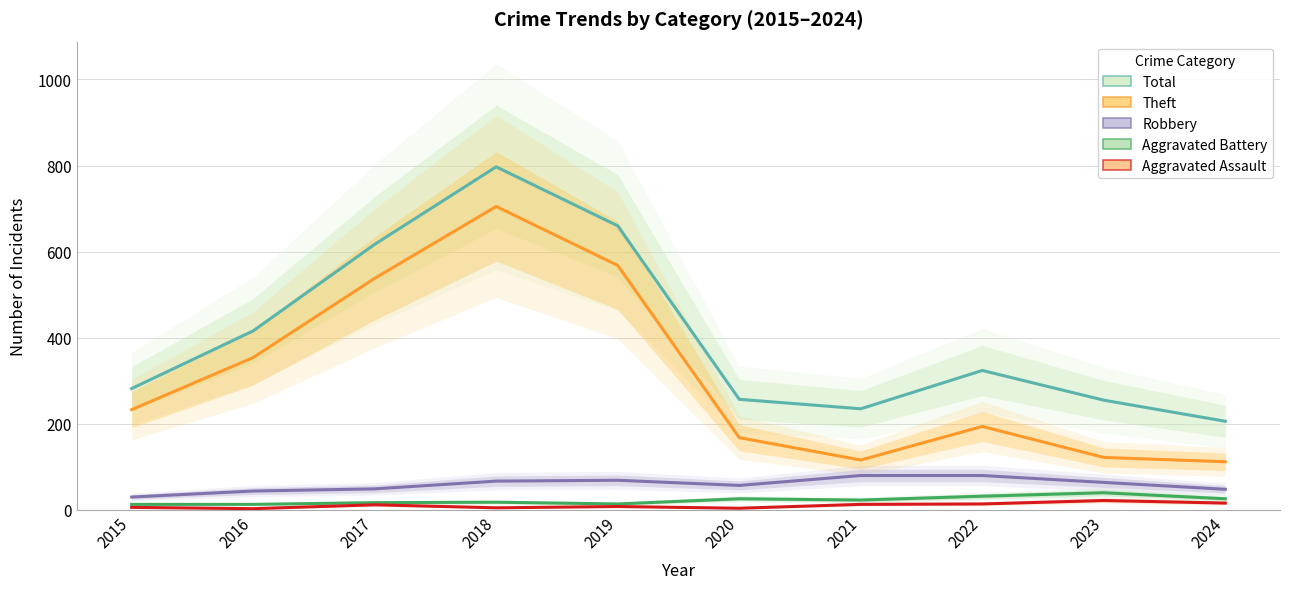

True or false: Aggravated Battery has a value of 13 at 2016.

True